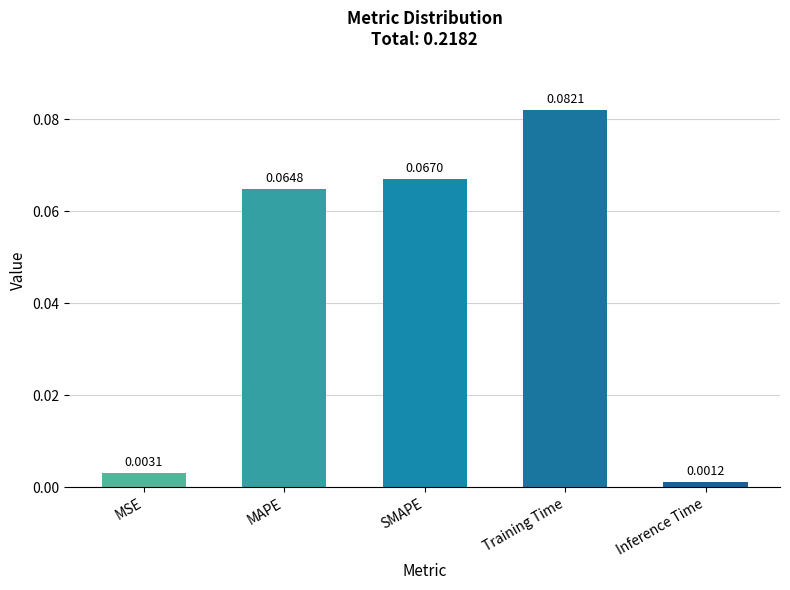

How many categories are shown in the chart?

5